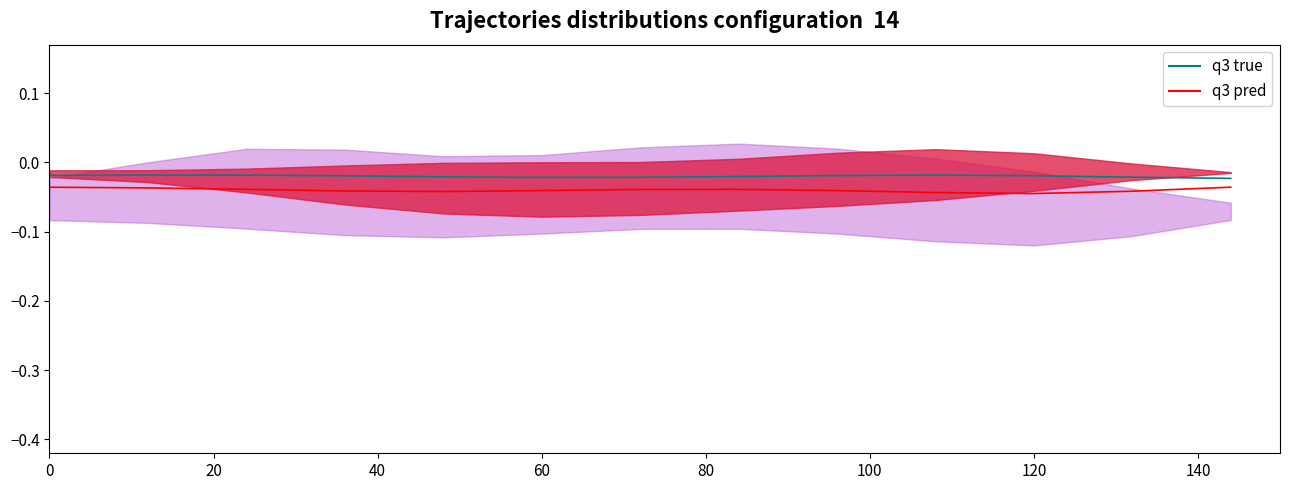

True or false: q3 pred has a value of -0.1 at 120.

False